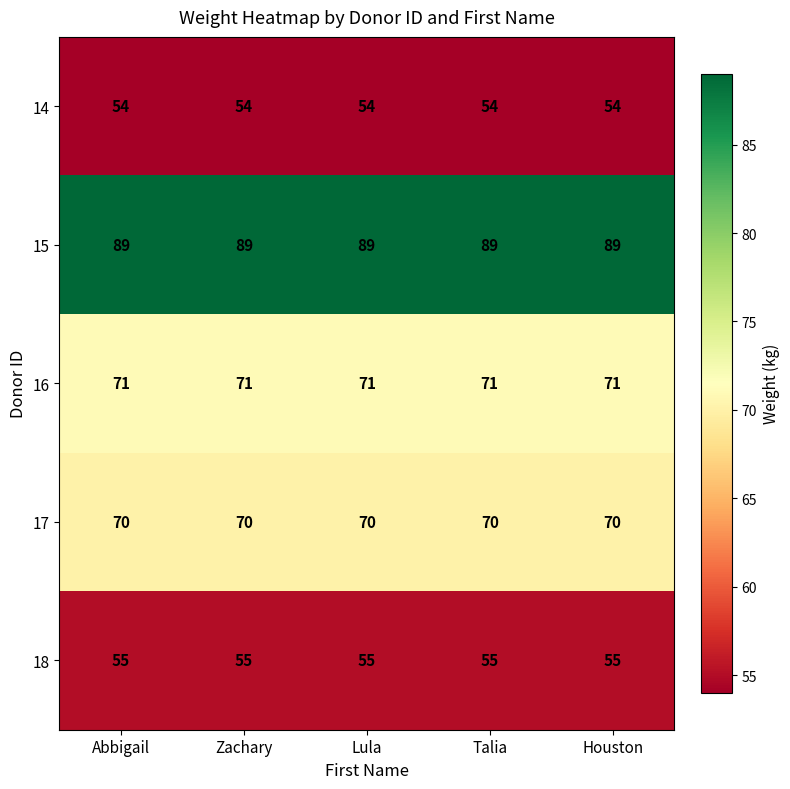

At how many categories does at least one series exceed 77?

5